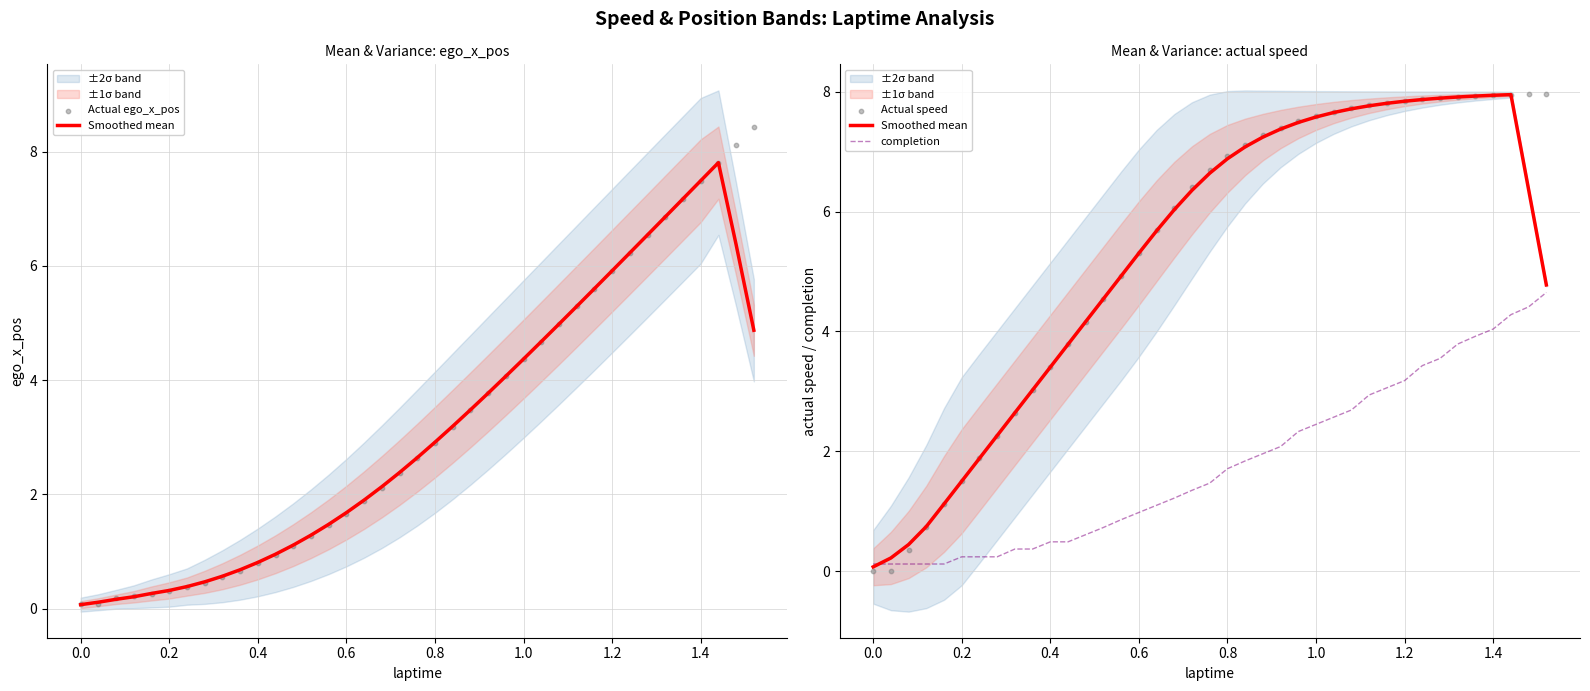

Is the value of completion at 29 greater than the value of Actual ego_x_pos at 18?

Yes